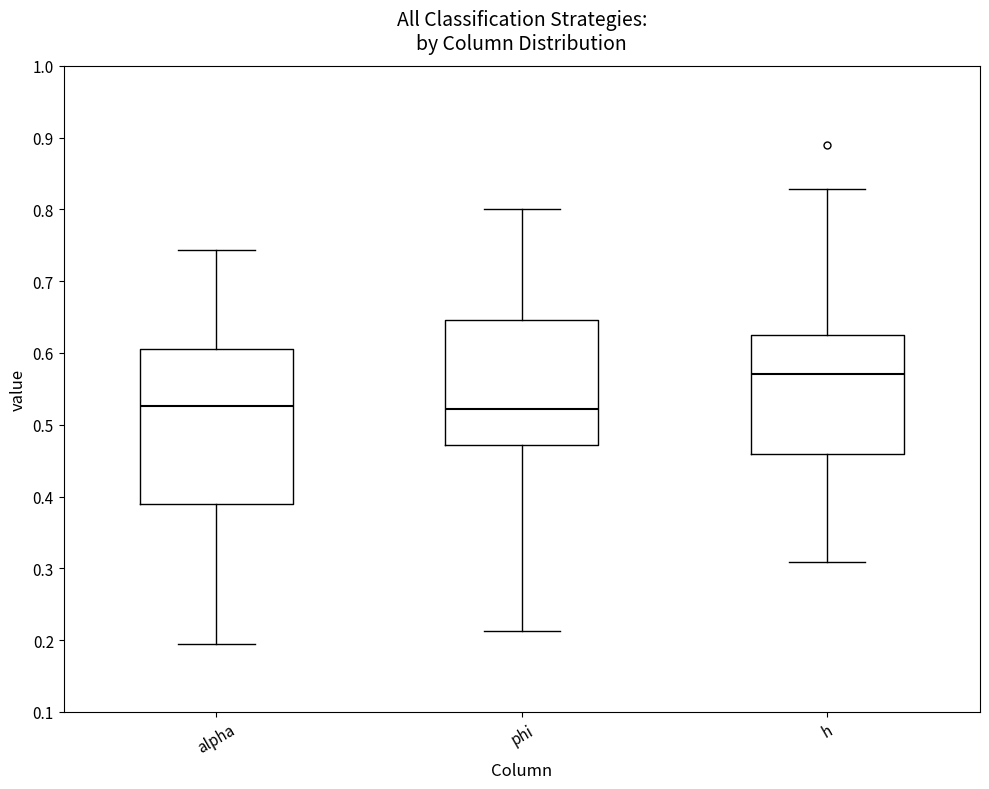

Which box has the highest median line?

h